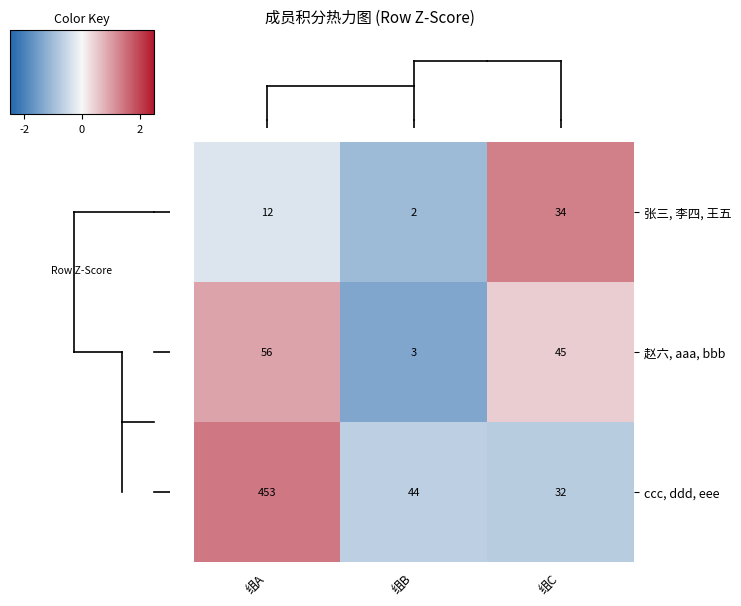

What is the spread (max minus min) of values at 组A?

441